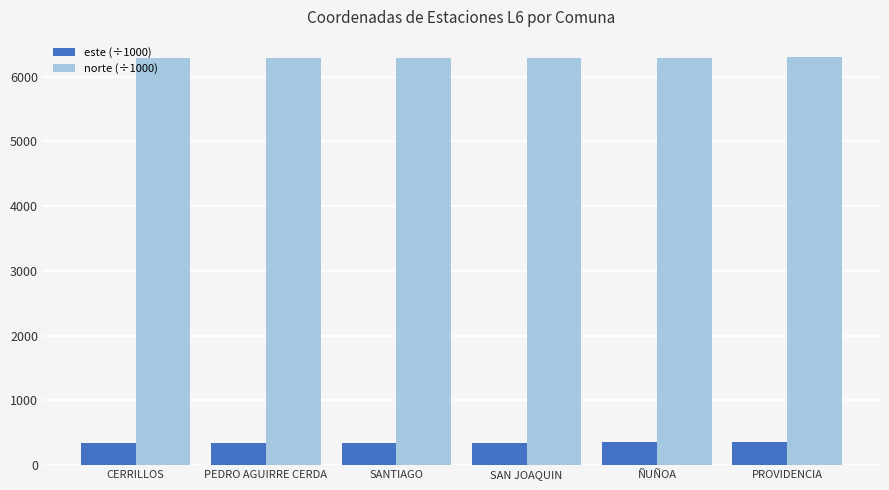

What is the smallest value displayed?

342.7